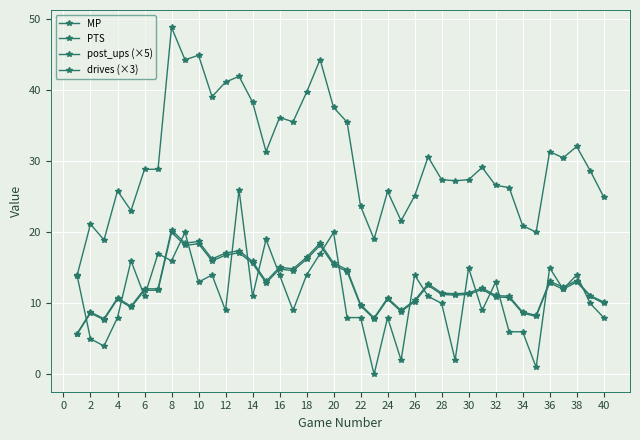

What is the difference between the maximum and minimum values in the PTS series?

26.0